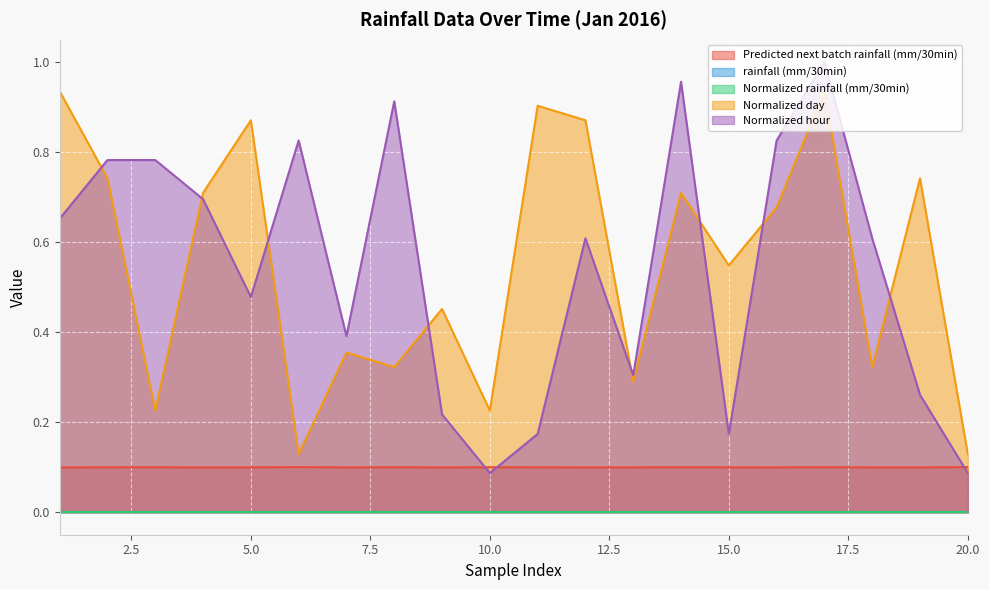

Between 15 and 5, which is larger?

15